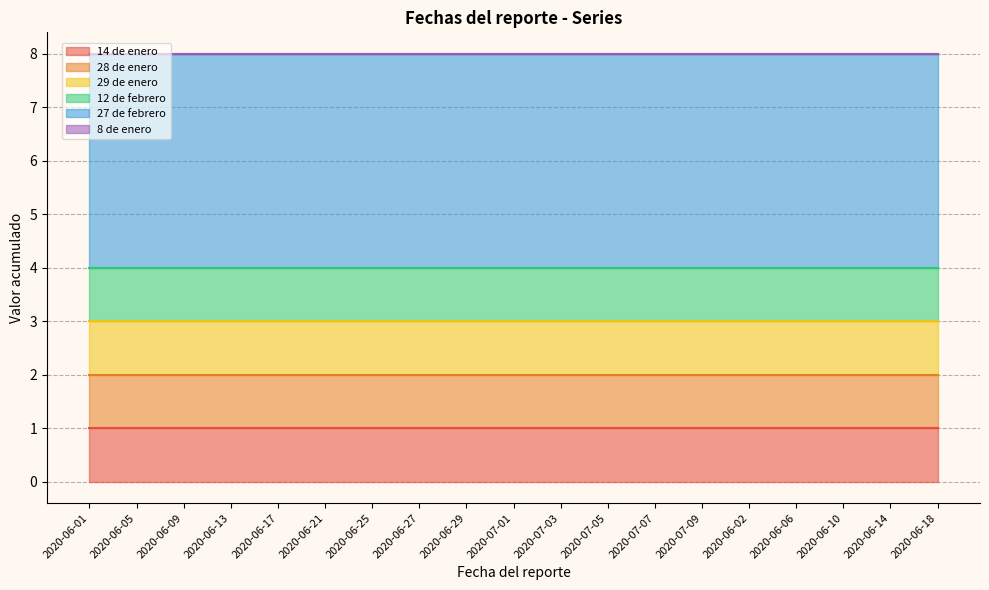

What is the total value across all series at 2020-06-13?

8